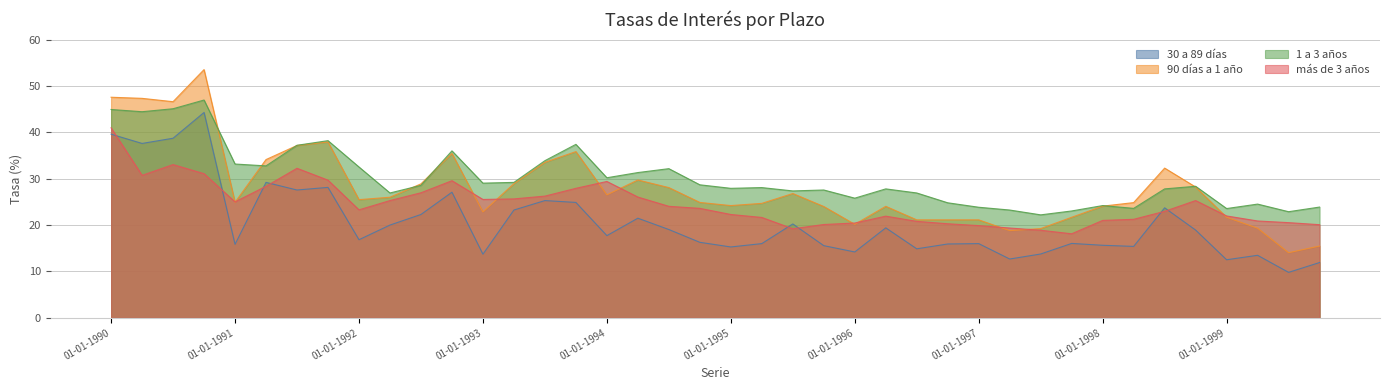

Reading right to left, what are all the values shown in this chart?

30 a 89 días: 11.9	9.8	13.5	12.5	18.9	23.7	15.4	15.6	16.0	13.8	12.7	16.0	15.9	14.9	19.4	14.2	15.6	20.2	16.0	15.3	16.3	19.0	21.5	17.7	24.9	25.3	23.2	13.7	27.1	22.3	20.0	16.8	28.1	27.6	29.2	15.8	44.3	38.7	37.6	39.6
90 días a 1 año: 15.5	14.0	19.3	21.7	28.2	32.3	24.8	24.1	21.7	19.2	18.8	21.1	21.1	21.1	24.0	20.2	24.0	26.8	24.7	24.2	24.9	28.1	29.7	26.5	35.8	33.5	28.9	22.8	35.4	28.9	26.0	25.5	37.9	37.2	34.1	24.9	53.5	46.6	47.3	47.6
1 a 3 años: 23.9	22.9	24.5	23.6	28.4	27.8	23.6	24.2	23.0	22.2	23.2	23.8	24.8	26.9	27.8	25.8	27.6	27.4	28.1	27.9	28.7	32.2	31.3	30.2	37.4	33.9	29.2	29.0	36.0	28.6	26.9	32.5	38.2	37.2	32.8	33.2	47.0	45.1	44.4	44.9
más de 3 años: 20.1	20.5	20.9	22.0	25.3	23.0	21.2	21.0	18.1	18.9	19.4	19.9	20.3	20.8	21.9	20.4	20.1	19.2	21.6	22.3	23.6	24.0	26.0	29.4	27.9	26.2	25.6	25.5	29.6	27.0	25.3	23.3	29.7	32.2	28.4	25.0	31.1	33.0	30.7	41.0